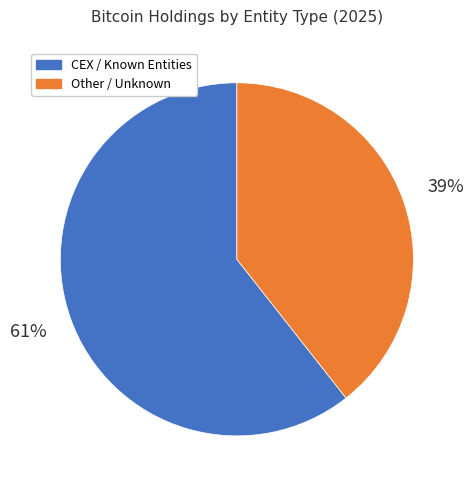

To the nearest percent, what is the average slice percentage?

50%